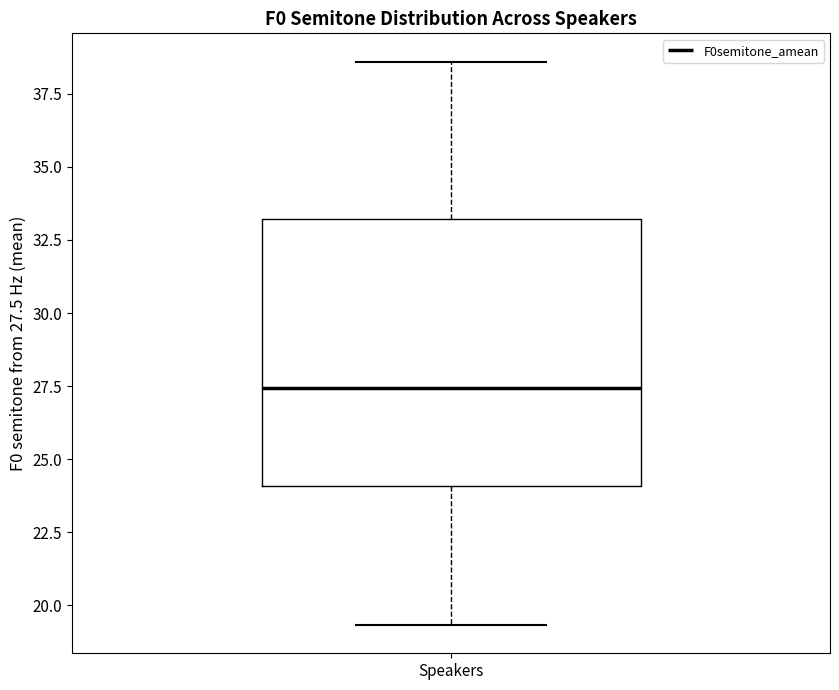

Where does the median line of the box for Speakers sit on the y-axis? The values are not printed on the chart, so give them approximately, as read against the axis.

27.5